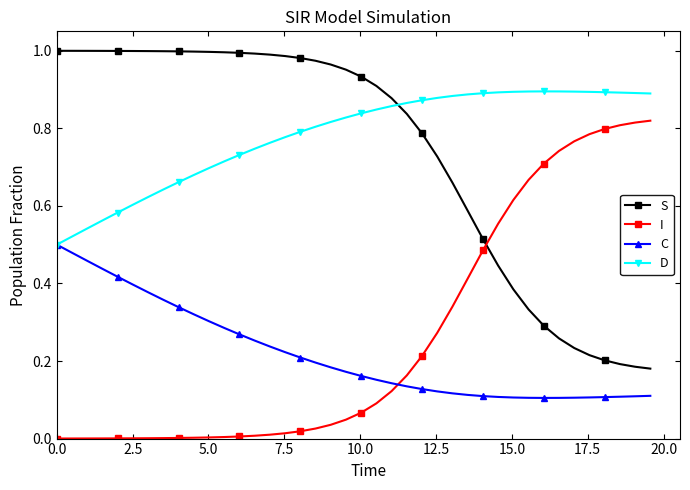

At how many categories does at least one series exceed 0?

40